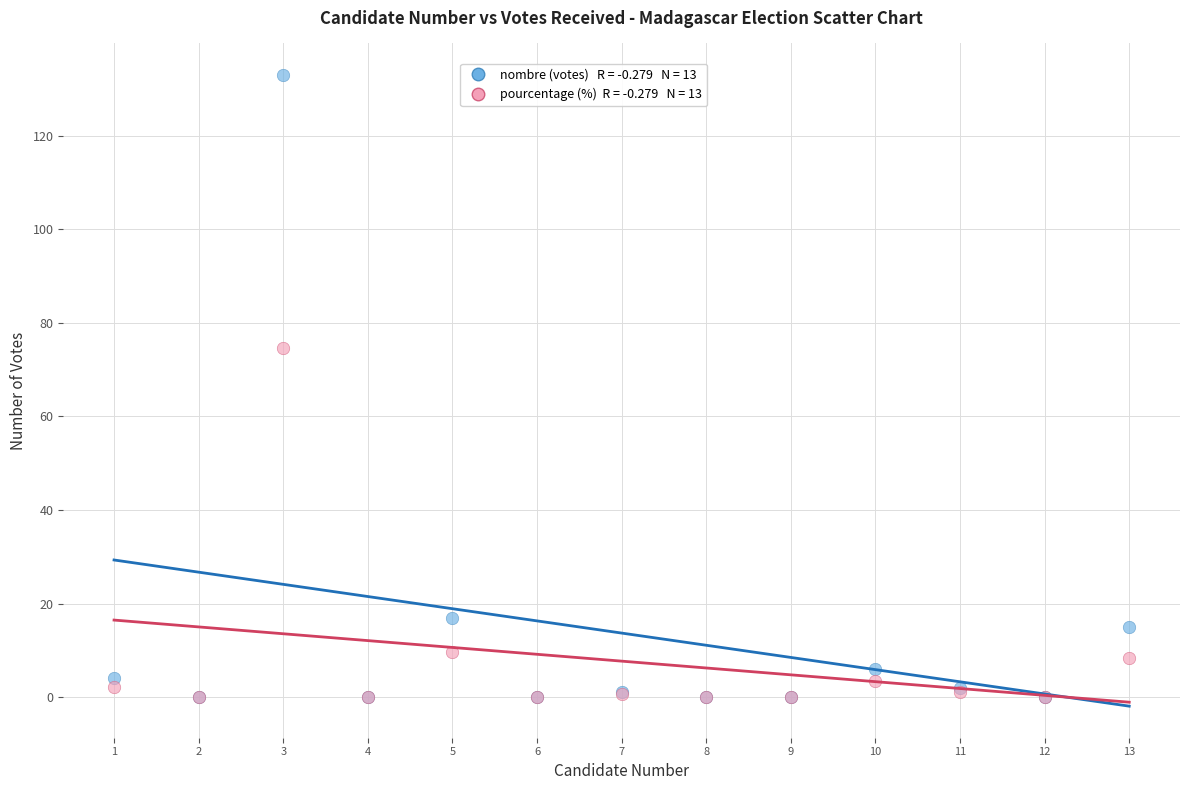

Across all series, what Y value is closest to 66?

74.7